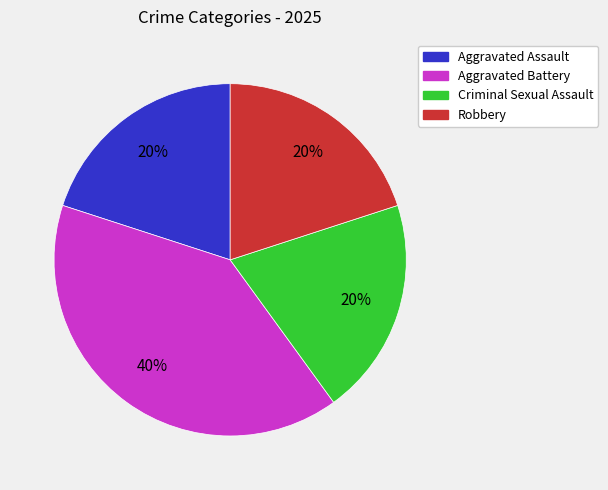

Which category has the biggest portion of the pie?

Aggravated Battery